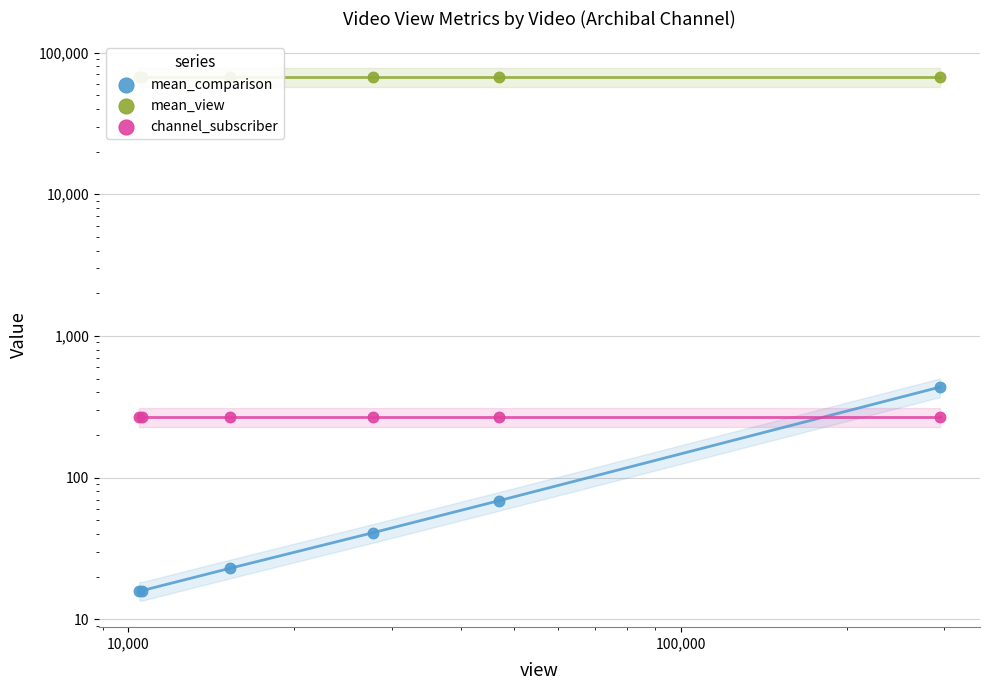

At how many categories does at least one series exceed 53608?

6